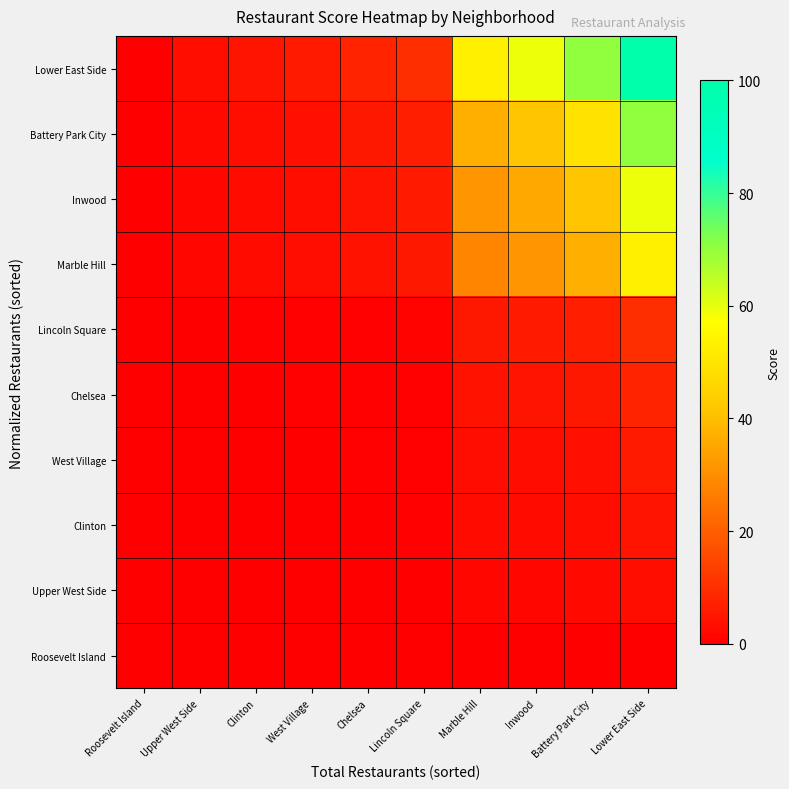

What is the spread (max minus min) of values at Lower East Side?

100.0